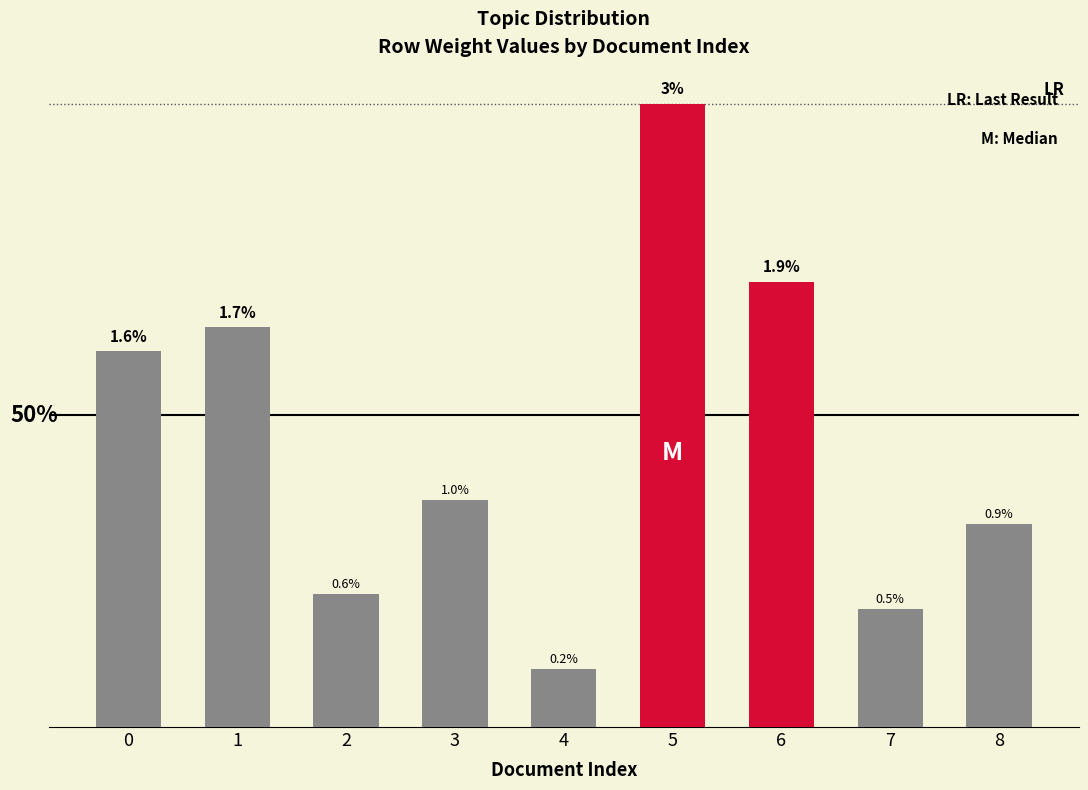

Are the bars horizontal?

No